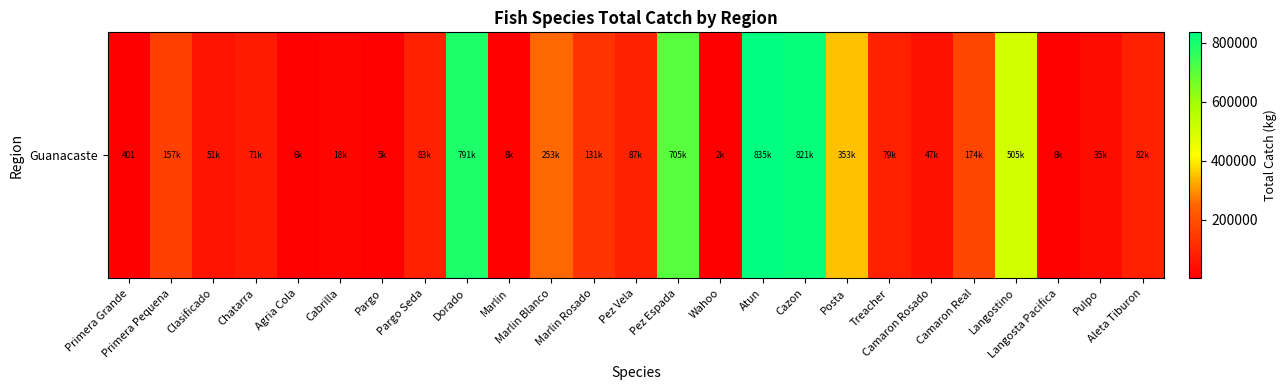

What is the change in value from Marlin Rosado to Camaron Rosado?

-83559